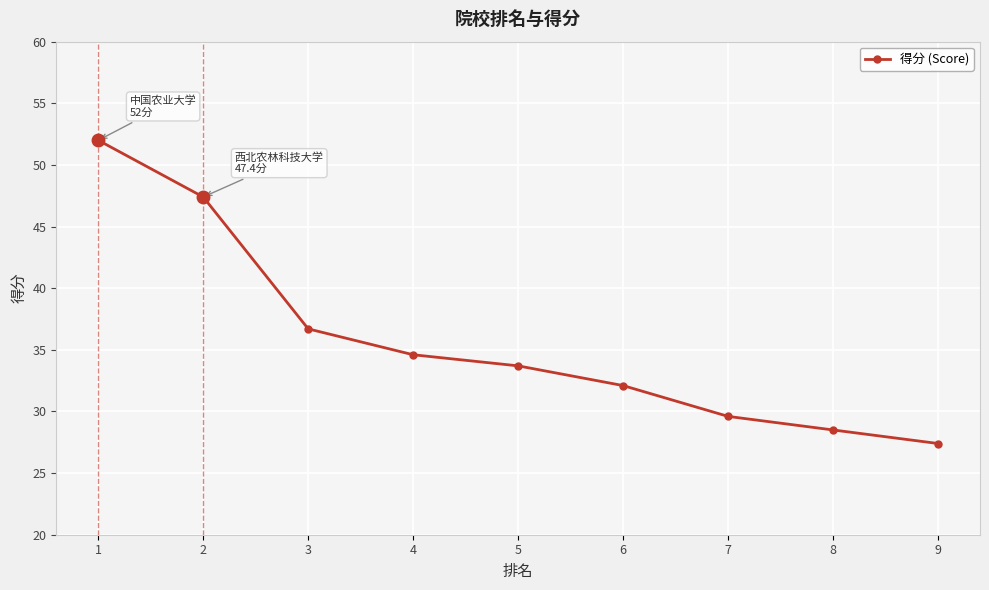

What is the minimum value shown in the chart?

27.4